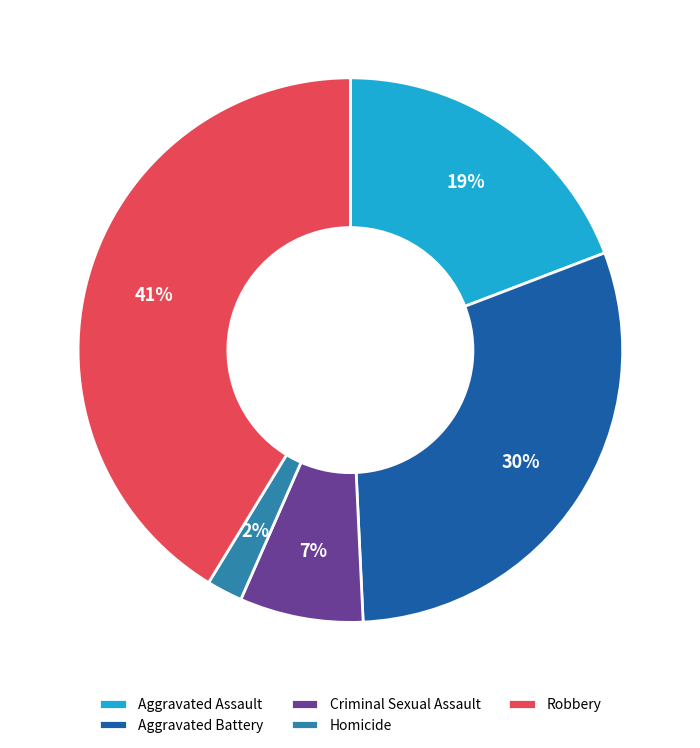

What is the smallest slice in the pie chart?

Homicide